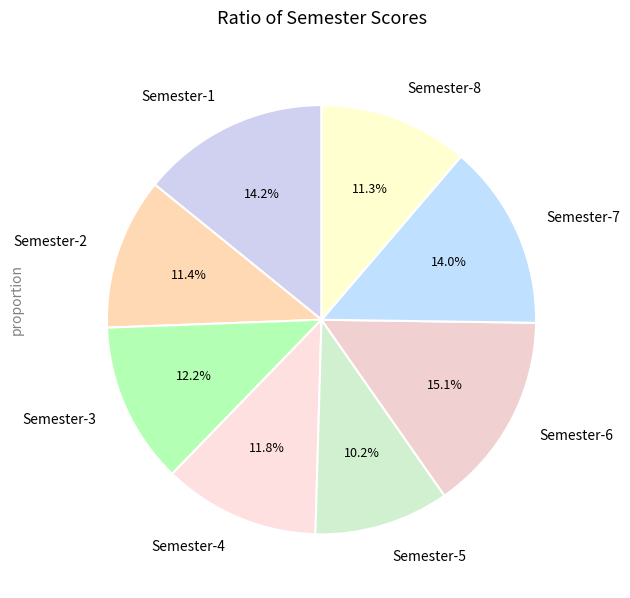

Approximately how many times larger is the value at Semester-2 compared to Semester-1?

0.8